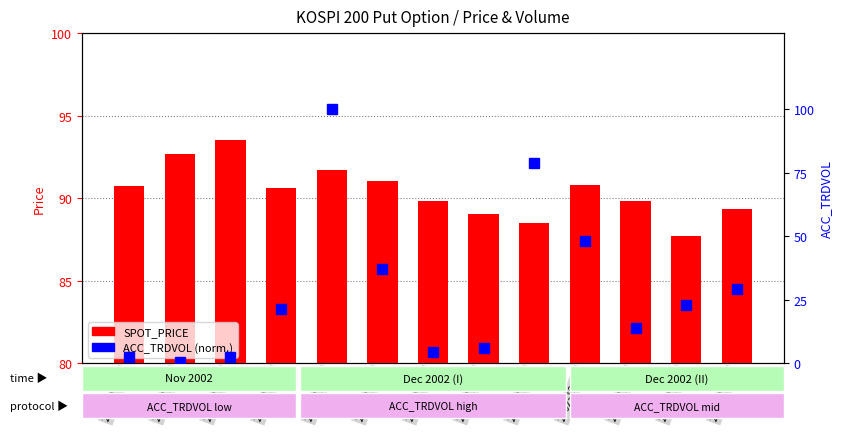

What is the sum of all ACC_TRDVOL (normalized) values?

366.9